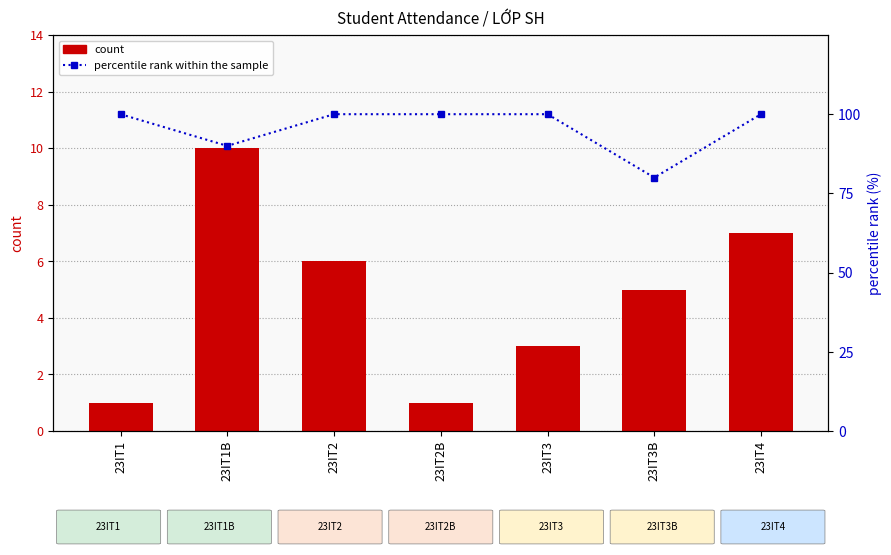

The value of percentile rank within the sample at 23IT1 is 31. True or false?

False